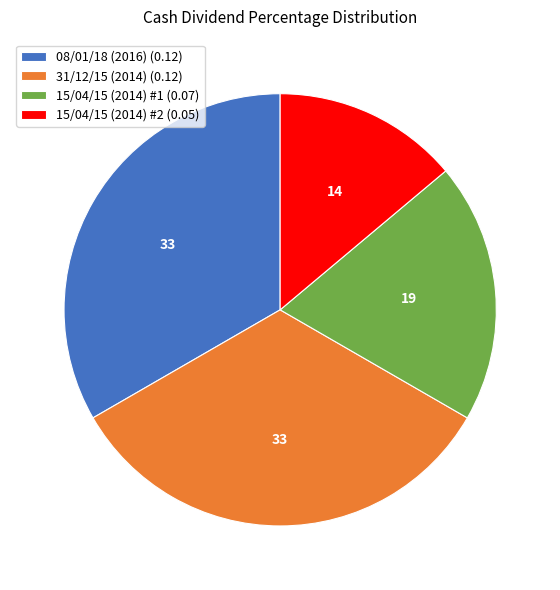

True or false: 15/04/15 (2014) #2 accounts for 22% of the total.

False